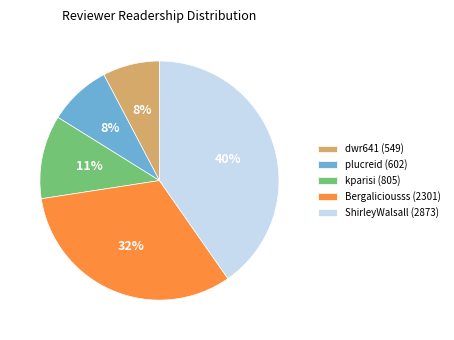

True or false: ShirleyWalsall (2873) accounts for 26% of the total.

False